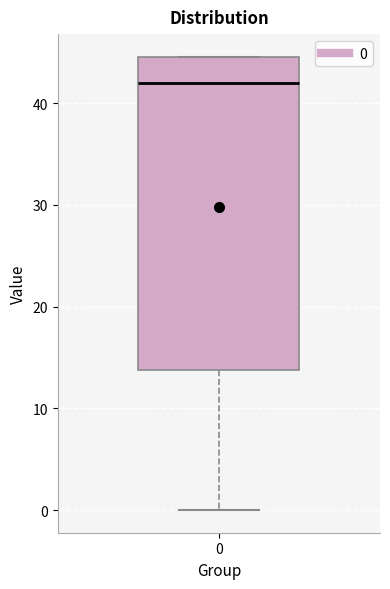

Where does the median line of the box at x = 0 sit on the y-axis? The values are not printed on the chart, so give them approximately, as read against the axis.

42